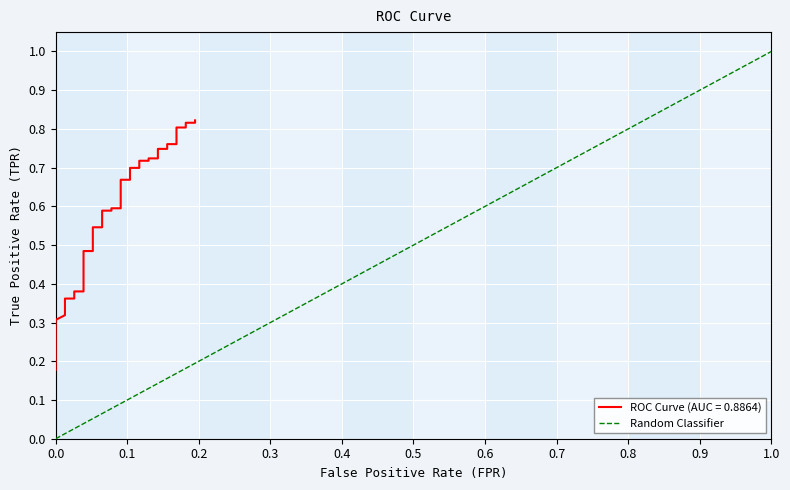

The value at −0.1 is 0. True or false?

False